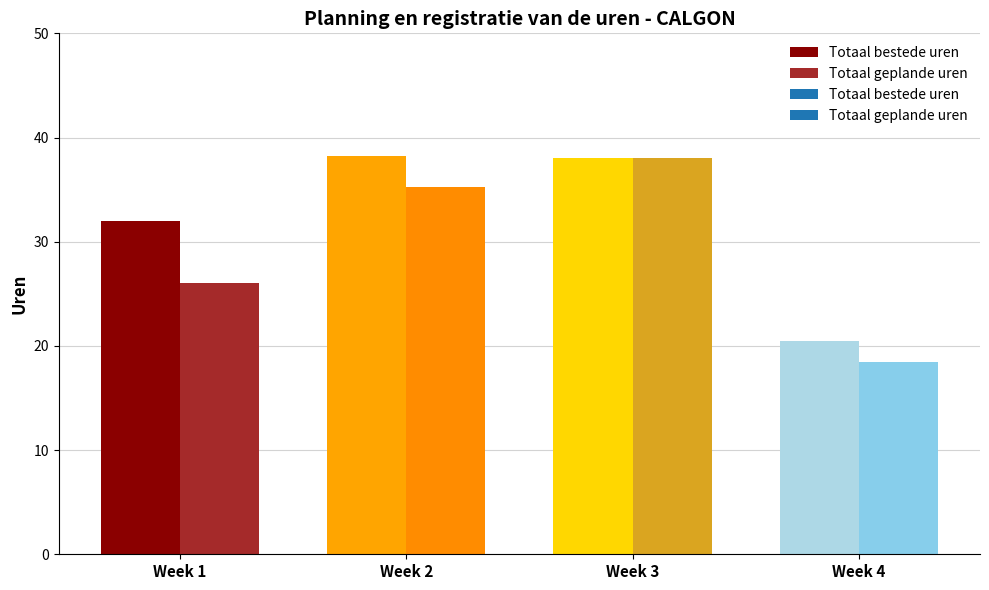

Reading left to right, transcribe all the data shown in this chart.

Totaal bestede uren: 32.0	38.2	38.0	20.5
Totaal geplande uren: 26.0	35.2	38.0	18.5